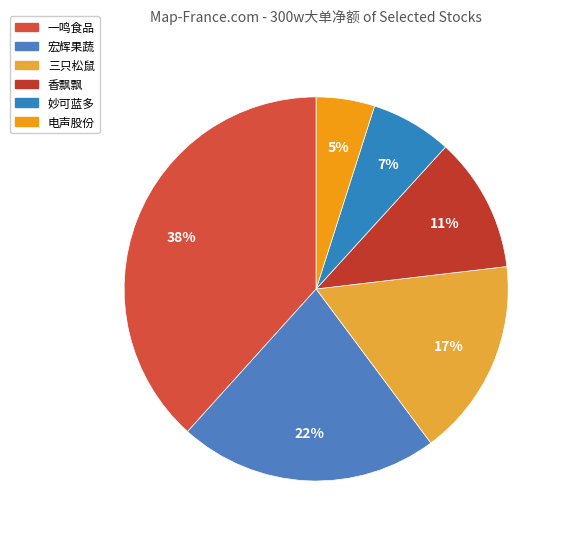

Count the number of slices in the pie.

6